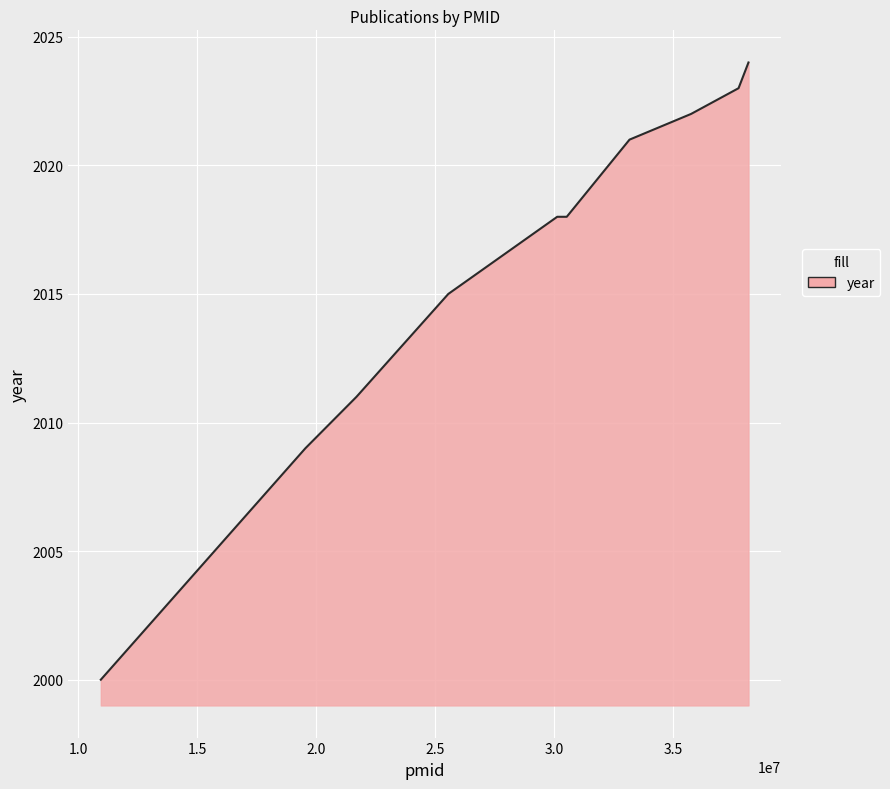

What is the smallest value displayed?

2000